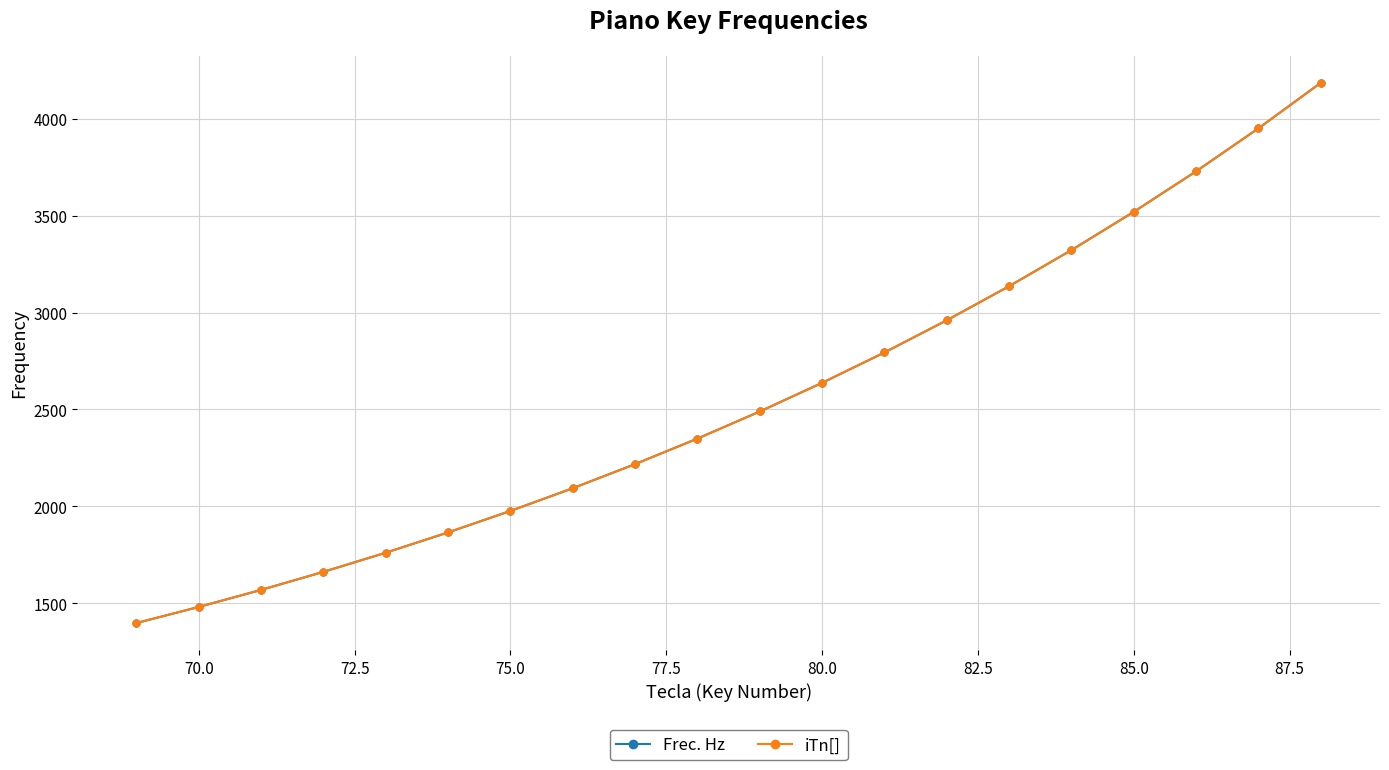

Reading right to left, list all the values displayed in this chart.

Frec. Hz: 4186.0	3951.1	3729.3	3520.0	3322.4	3136.0	2960.0	2793.8	2637.0	2489.0	2349.3	2217.5	2093.0	1975.5	1864.7	1760.0	1661.2	1568.0	1480.0	1396.9
iTn[]: 4186.0	3951.0	3729.0	3520.0	3322.0	3136.0	2960.0	2794.0	2637.0	2489.0	2349.0	2217.0	2093.0	1976.0	1865.0	1760.0	1661.0	1568.0	1480.0	1397.0